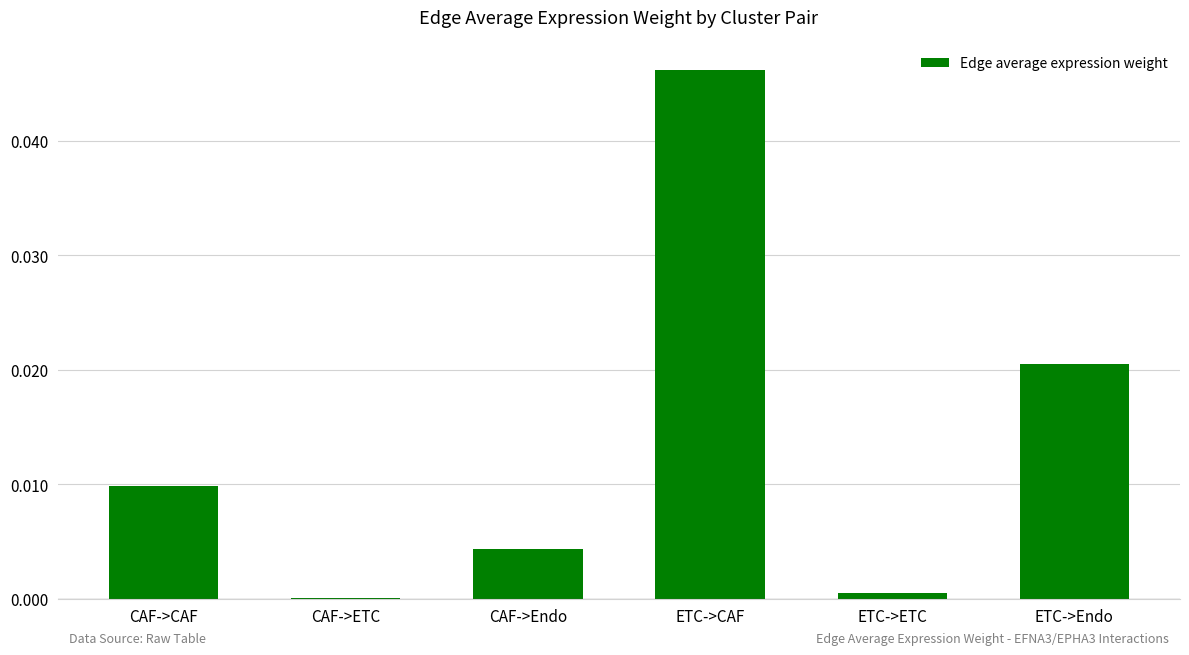

Which category has the highest value across all series?

ETC->CAF